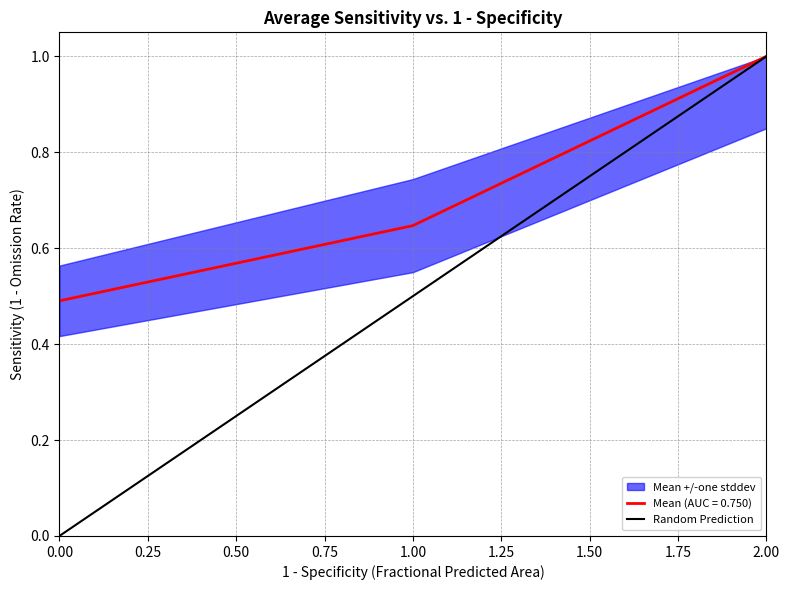

Does the chart display data point markers on the line(s)?

No